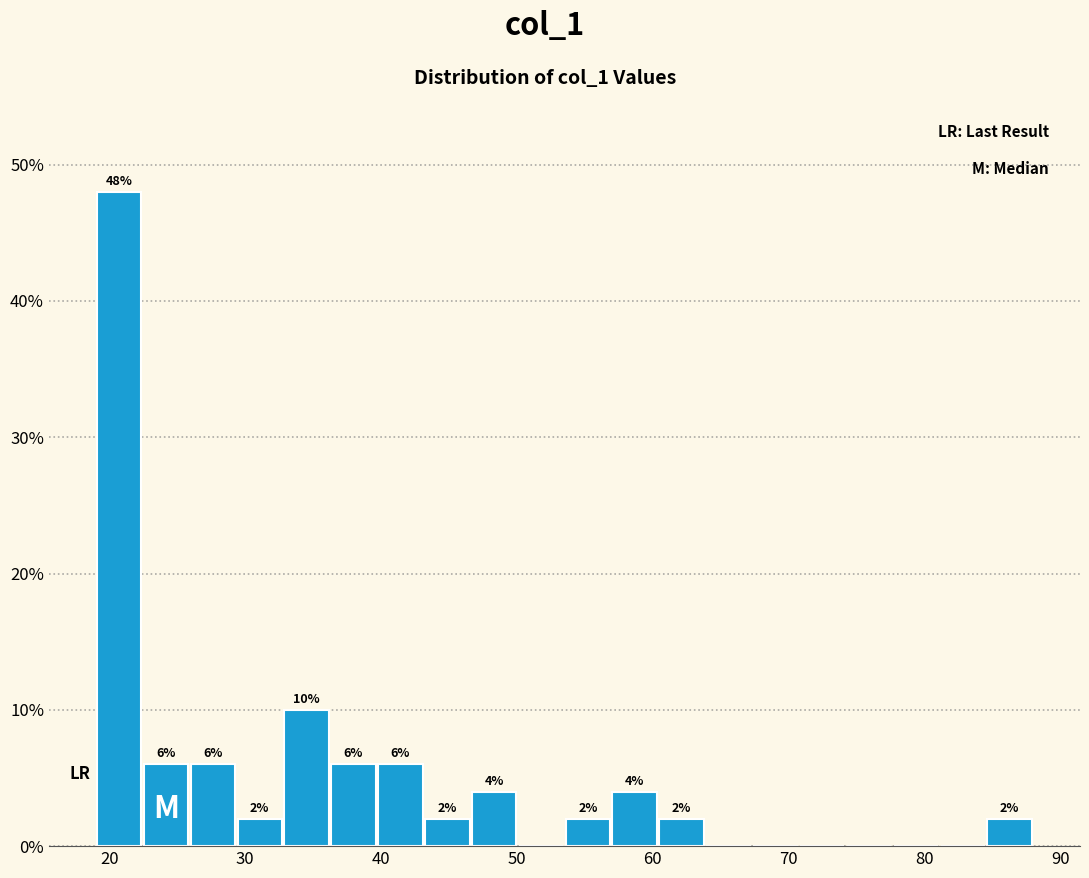

Read against the x-axis, roughly where is the centre of the tallest bar?

21